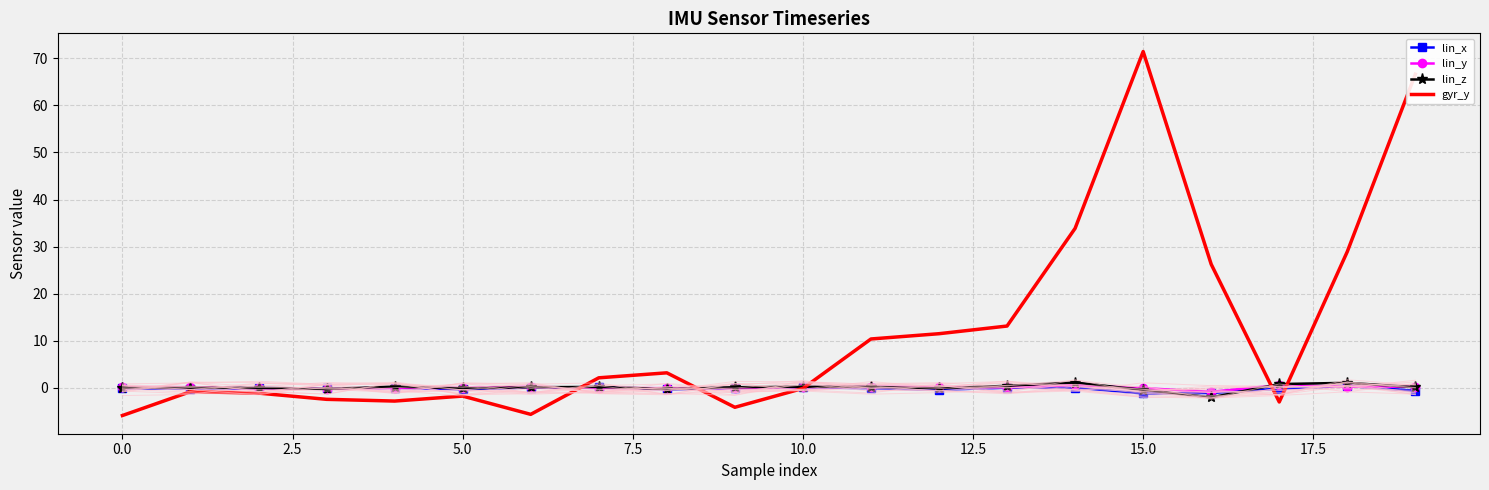

How many values in lin_z are above zero?

13